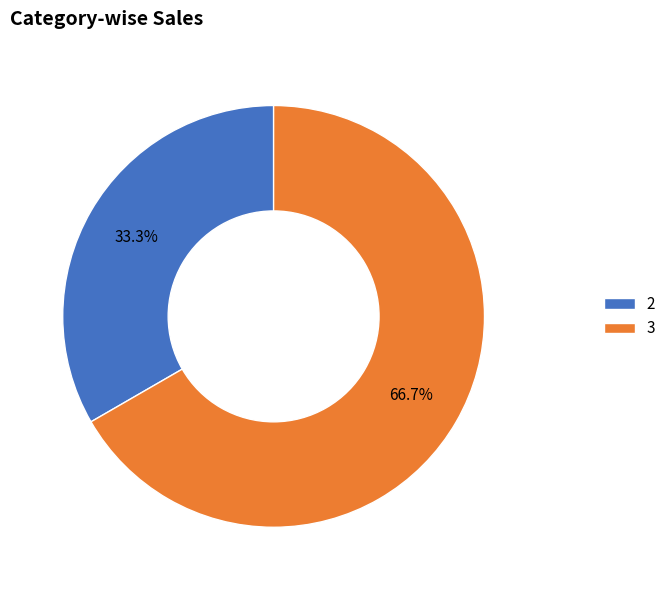

To the nearest percent, what is the difference between the largest and smallest slice percentages?

33%